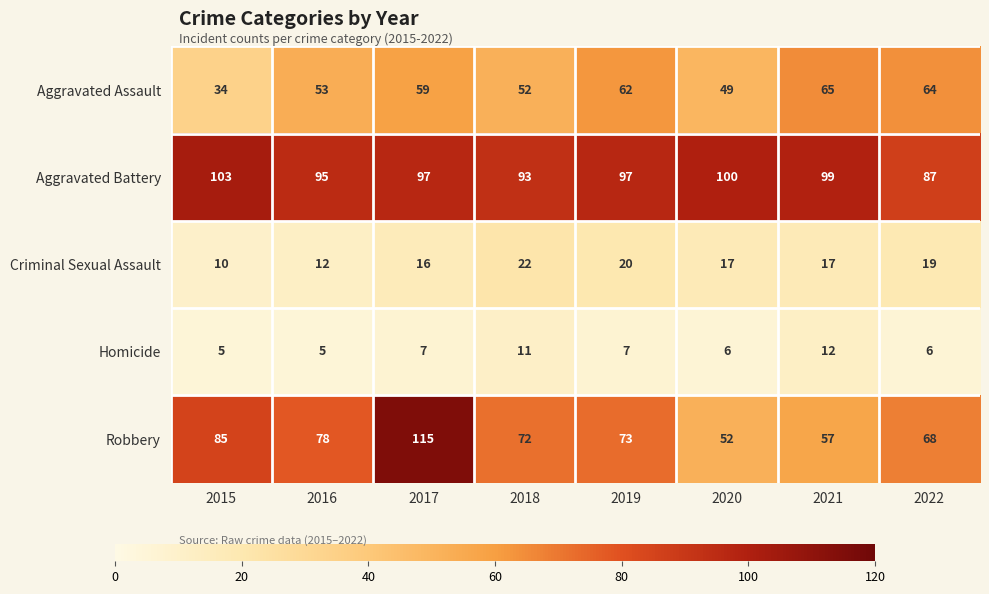

How many series are shown in this chart?

5